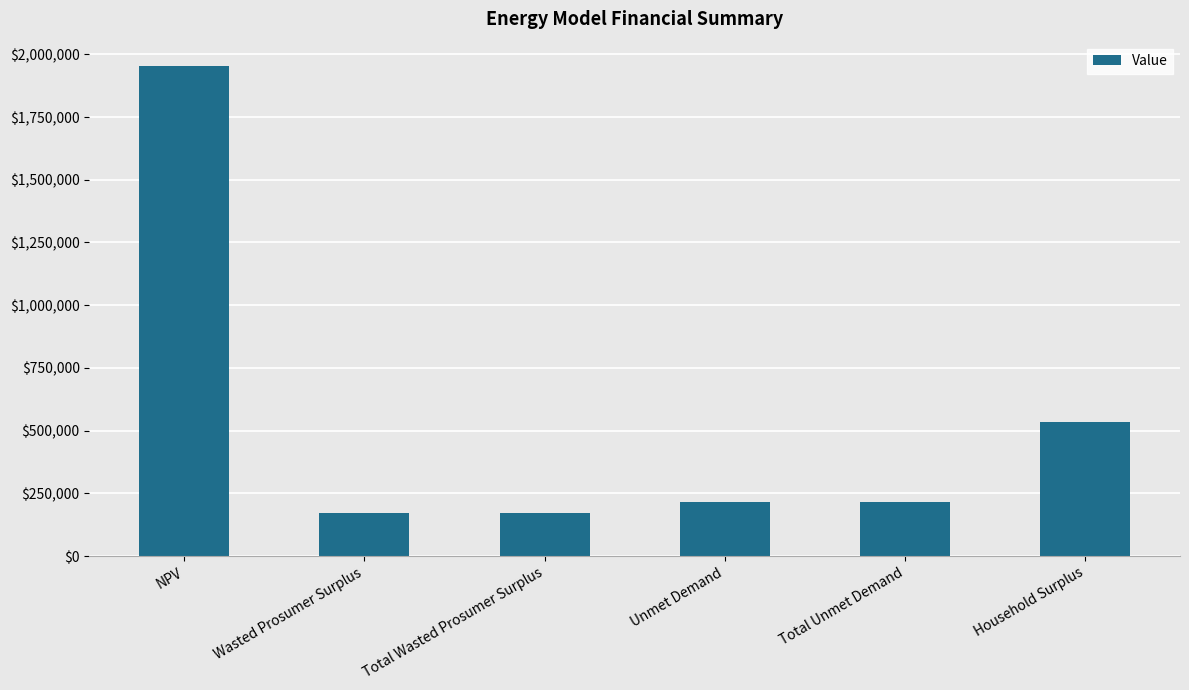

What is the label of the 4th bar from the right?

Total Wasted Prosumer Surplus